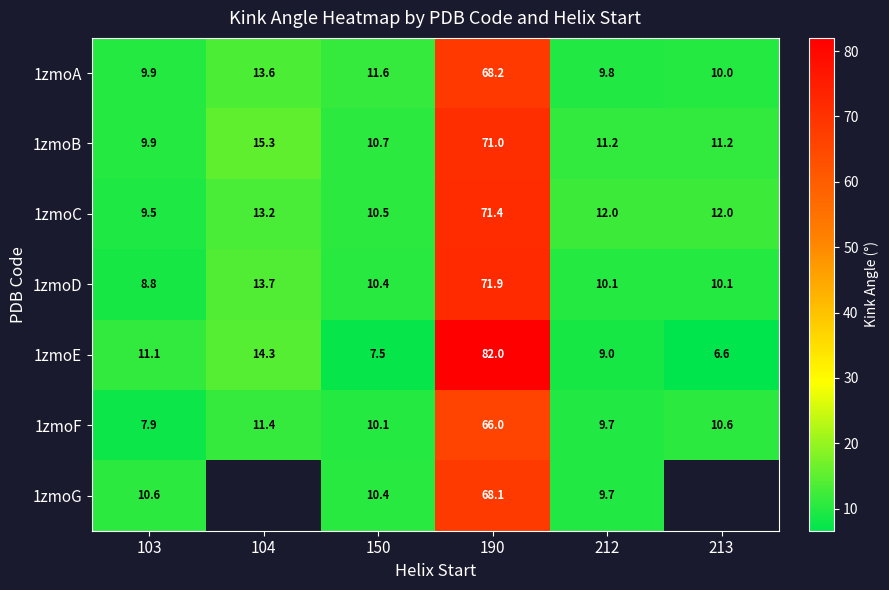

What is the total value across all series at 103?

67.7